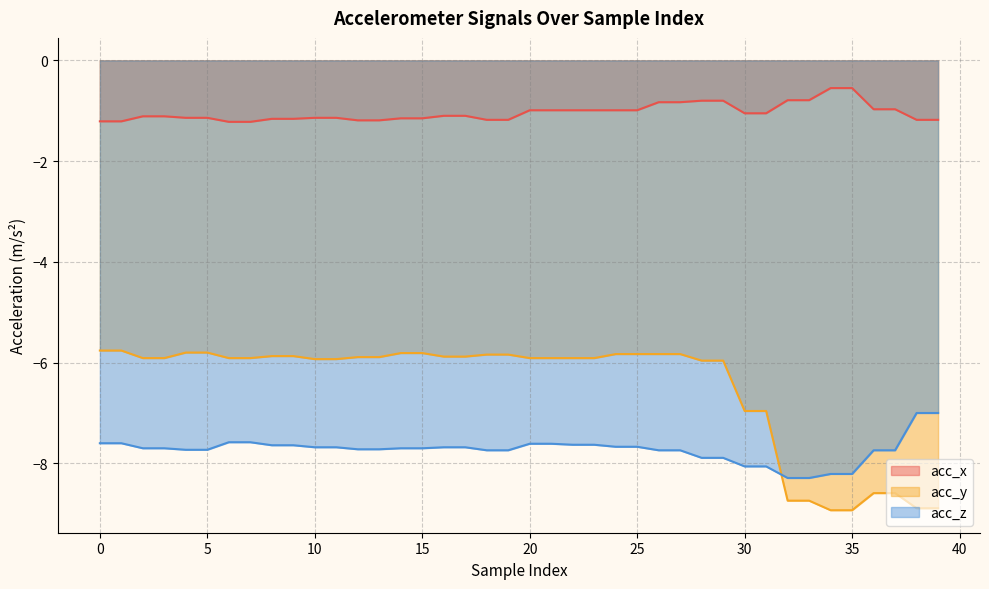

List the labels in order of acc_x value, largest first.

34, 35, 32, 33, 28, 29, 26, 27, 36, 37, 20, 21, 22, 23, 24, 25, 30, 31, 16, 17, 2, 3, 4, 5, 10, 11, 14, 15, 8, 9, 18, 19, 38, 39, 12, 13, 0, 1, 6, 7